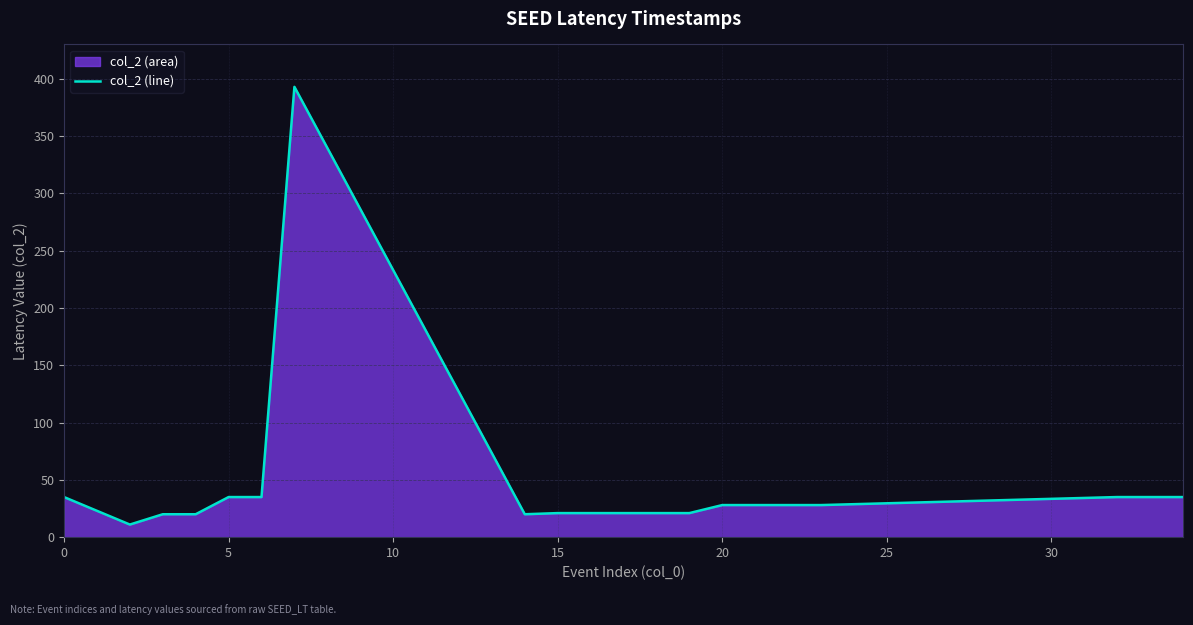

What is the smallest value displayed?

11